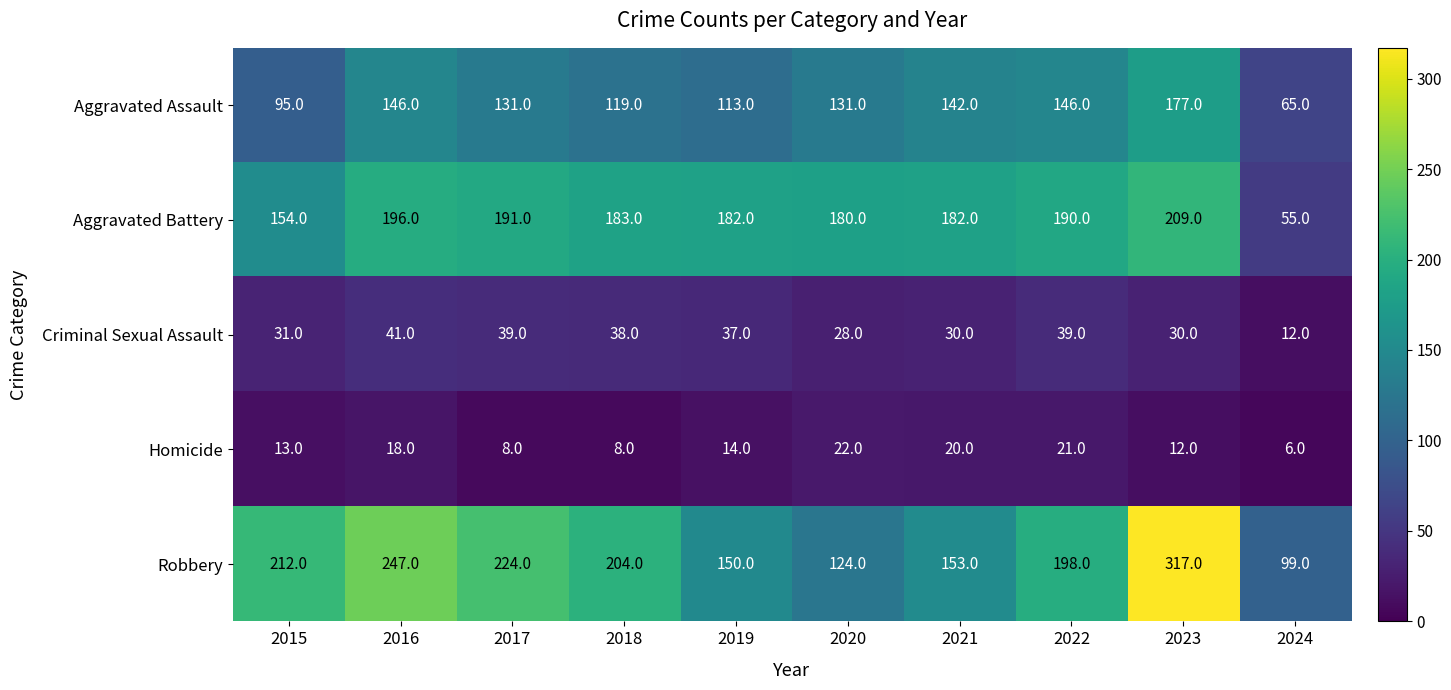

Which label corresponds to the largest value in the chart?

2023